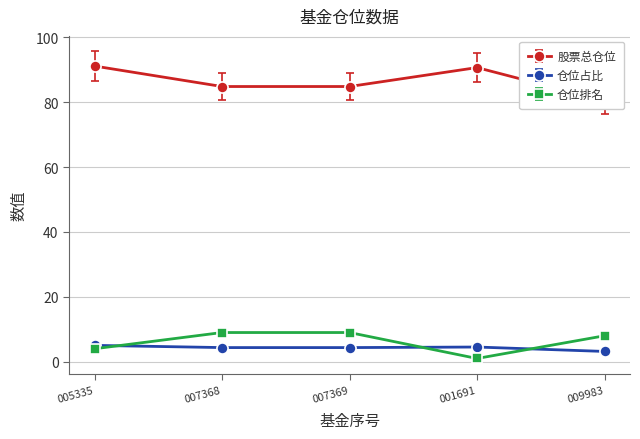

How many values in the 仓位排名 series are below 7?

2